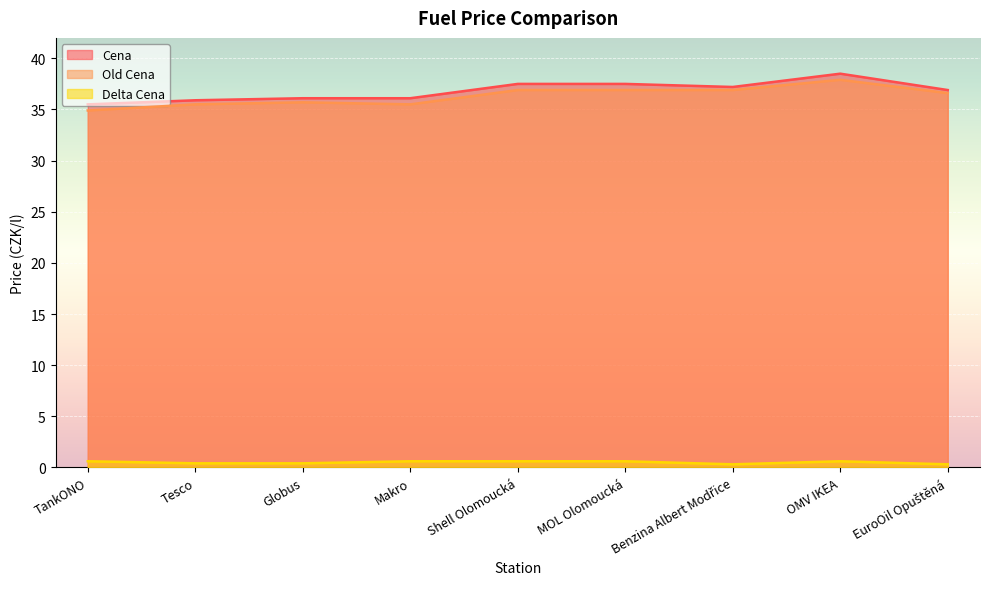

How many distinct data groups are displayed?

3